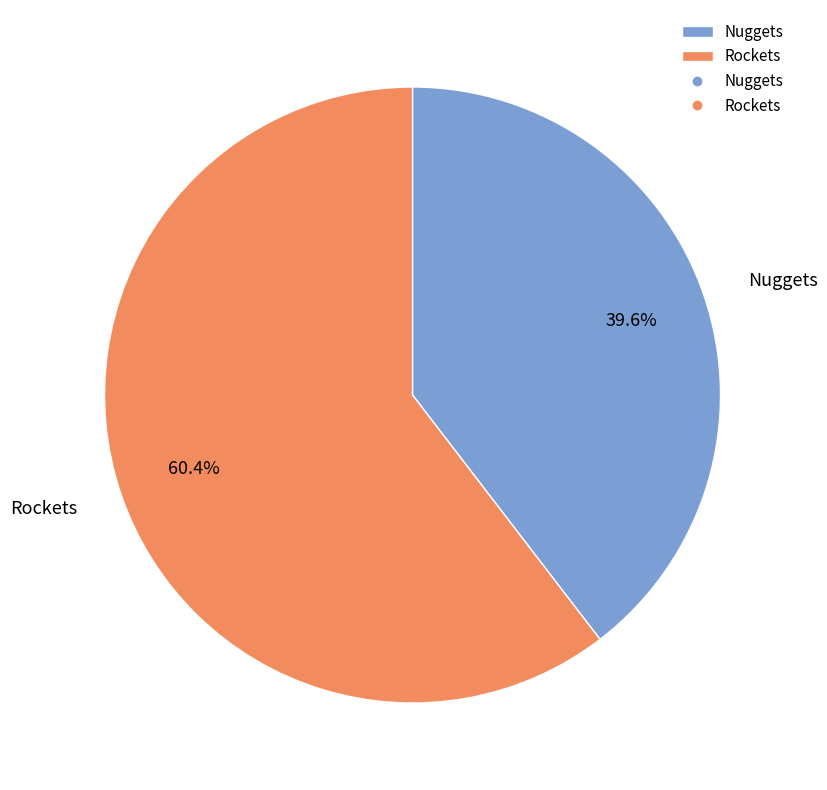

To the nearest percent, what is the combined percentage of Rockets and Nuggets?

100%